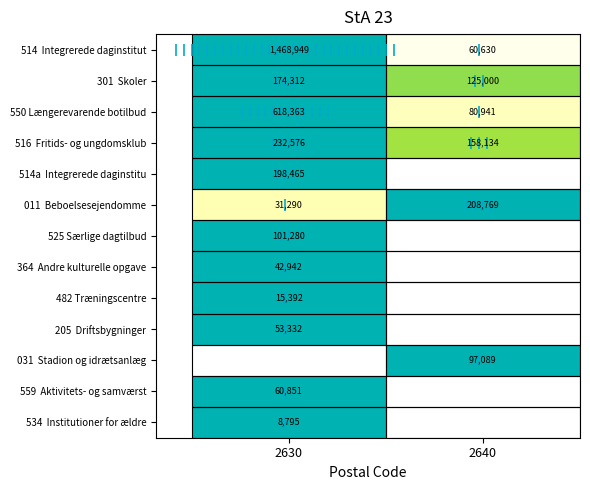

At which label does 482 Træningscentre reach its minimum?

2630